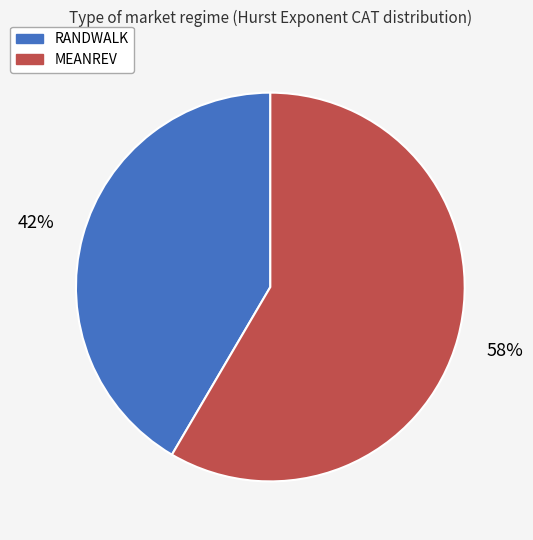

Which slice is the smallest?

RANDWALK